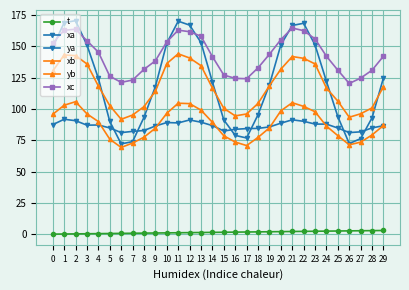

What is the difference between the t values at 29 and 4?

2.5